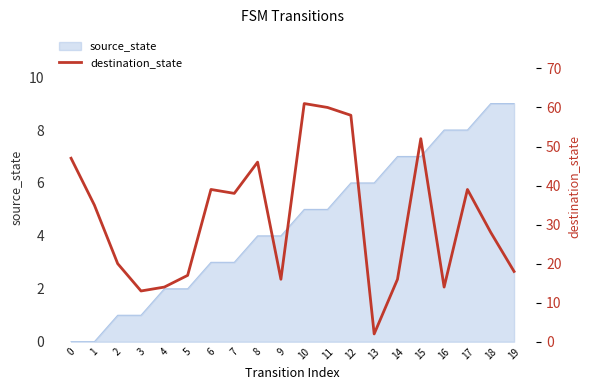

The value at 4 is 9. True or false?

False